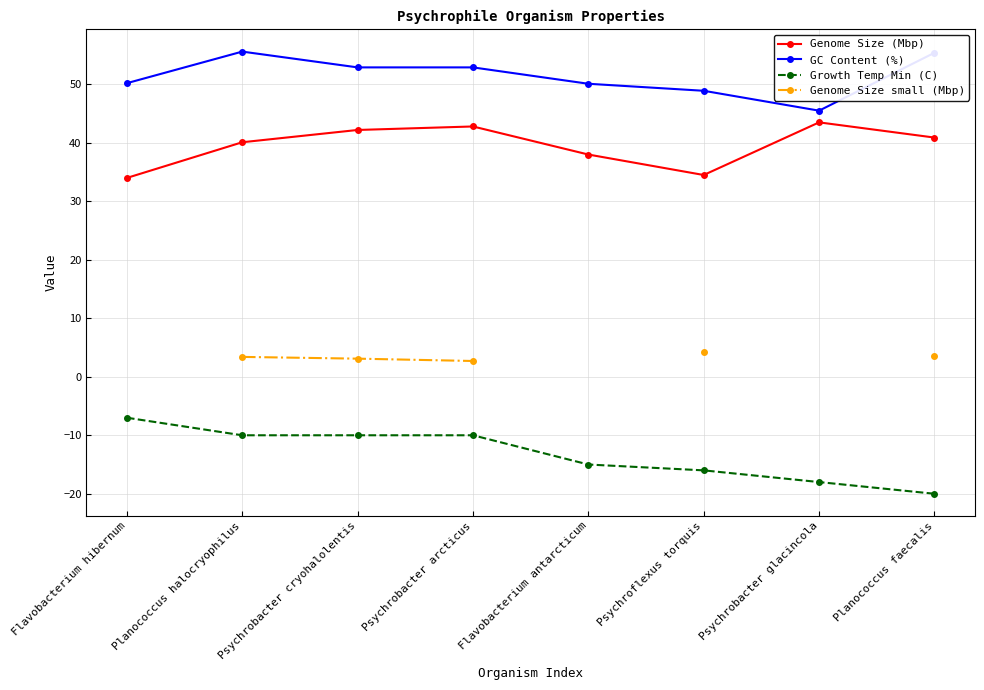

What is the highest value of the Growth Temp Min (C) series?

-7.0